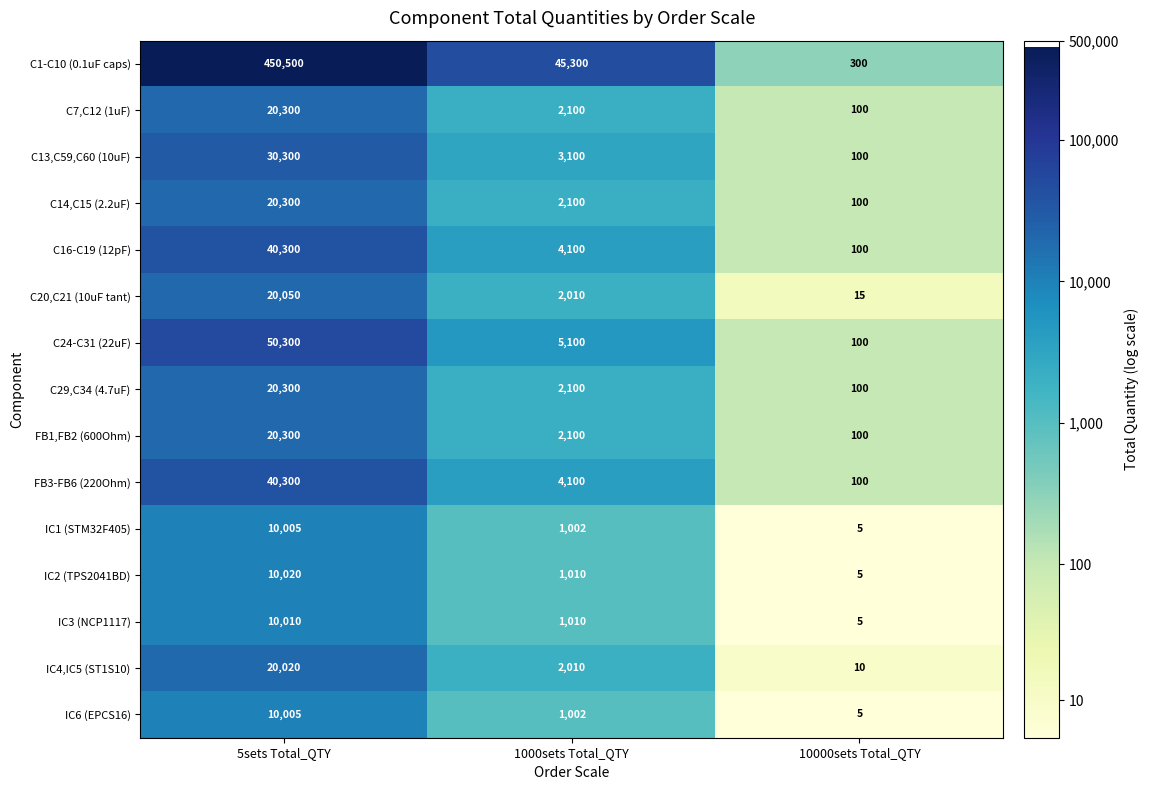

The value of C7,C12 (1uF) at 10000sets Total_QTY is 33. True or false?

False